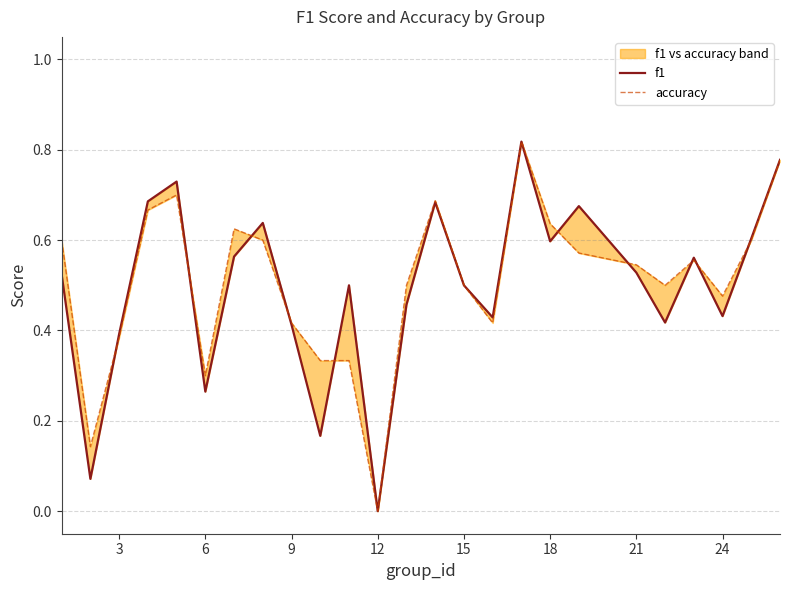

Is the value of f1 at 23 greater than the value of accuracy at 14?

Yes